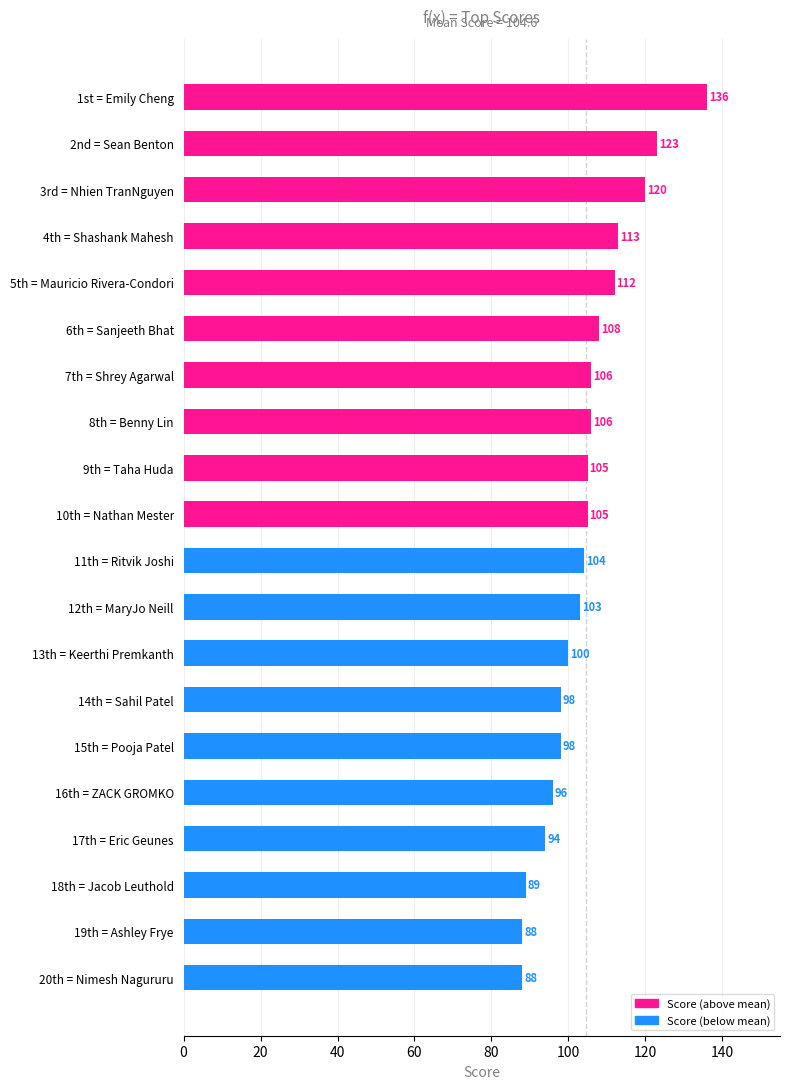

Count the number of data series in this chart.

1